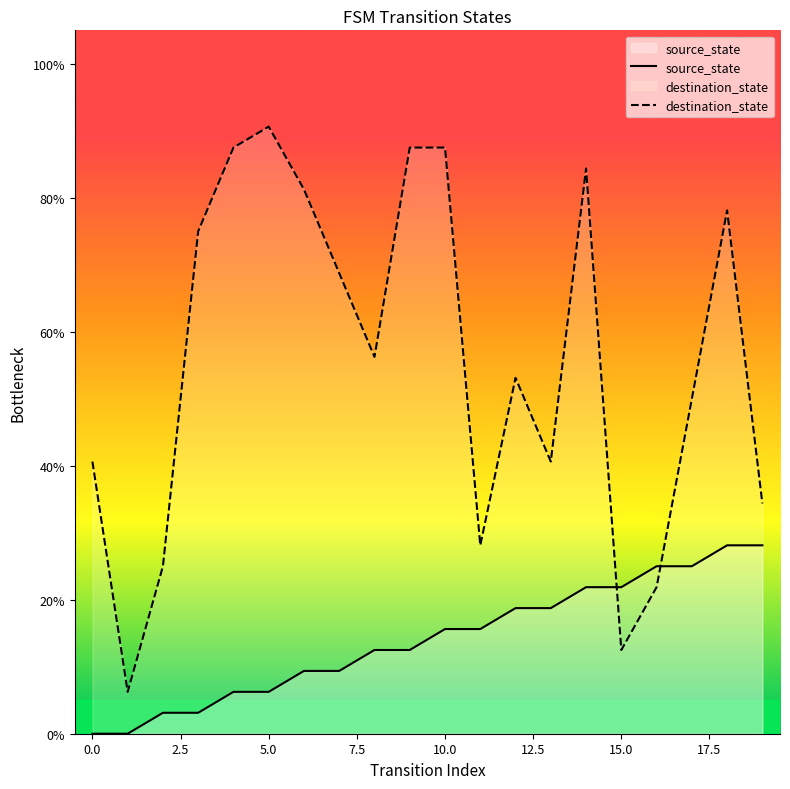

Which series has the widest spread of values?

destination_state